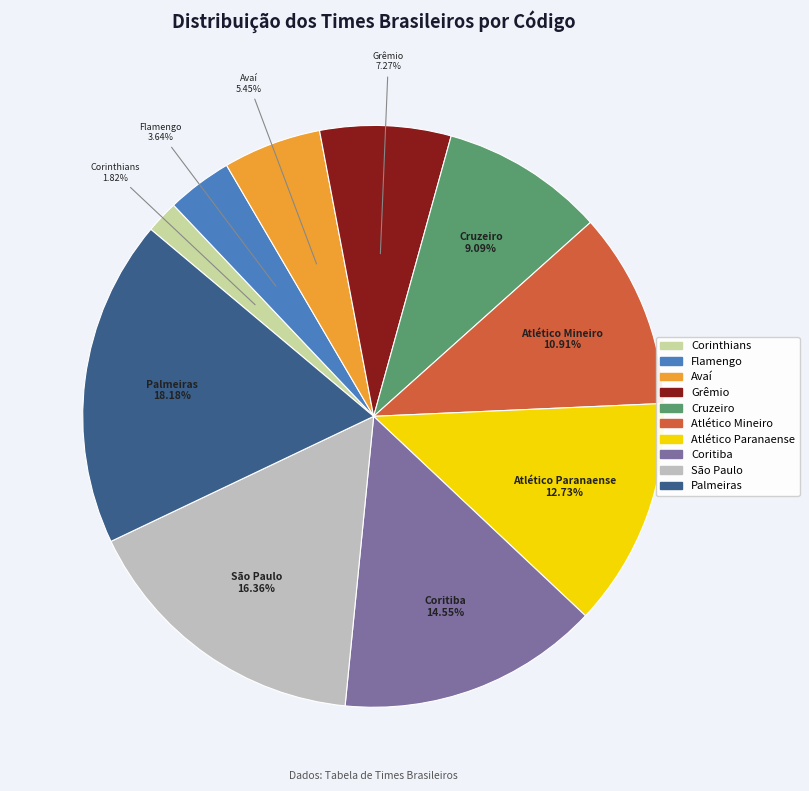

The Coritiba slice represents 4% of the pie. True or false?

False